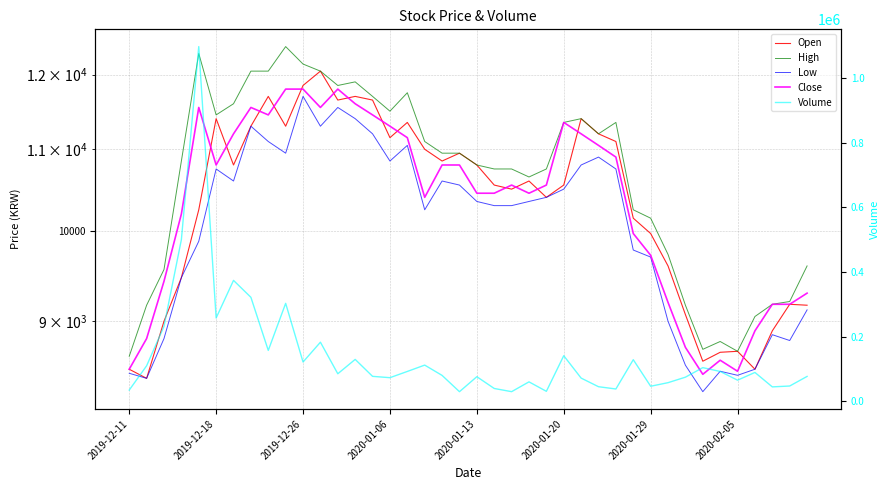

Which series changed the most between 27 and 31?

Volume